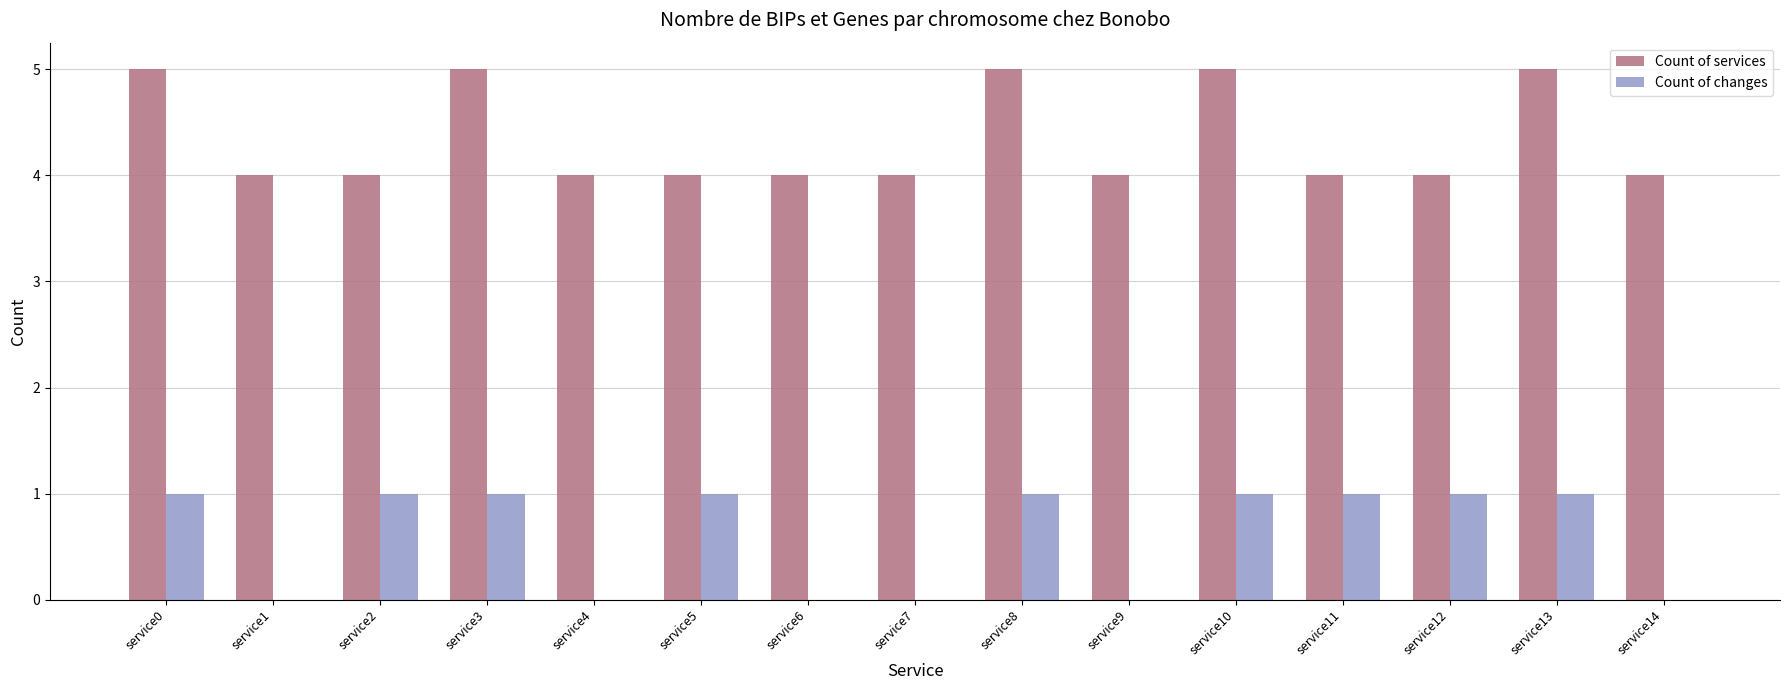

What is the sum of all Count of services values?

65